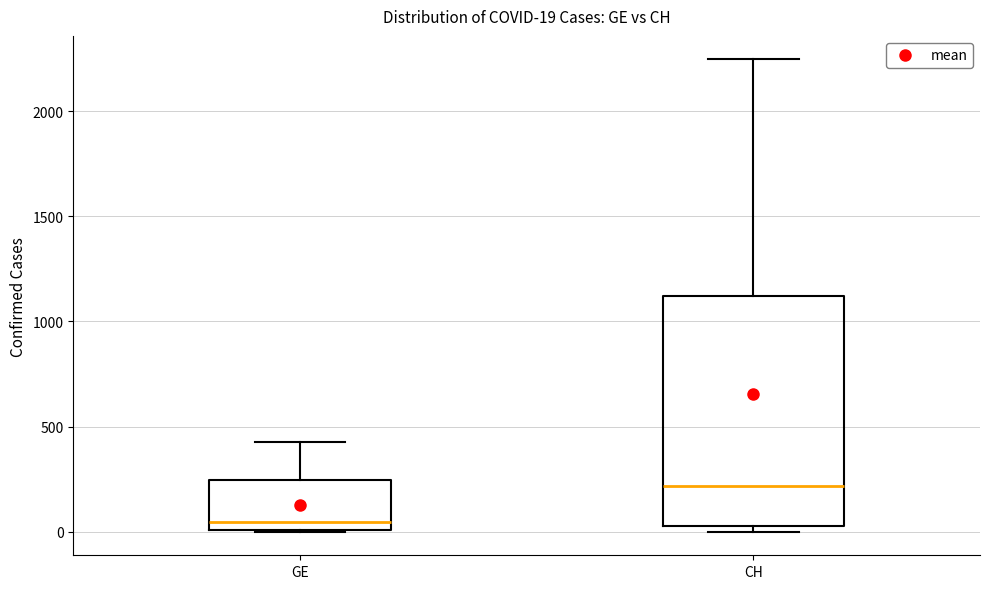

Which box is the tallest, from its lower edge to its upper edge?

CH